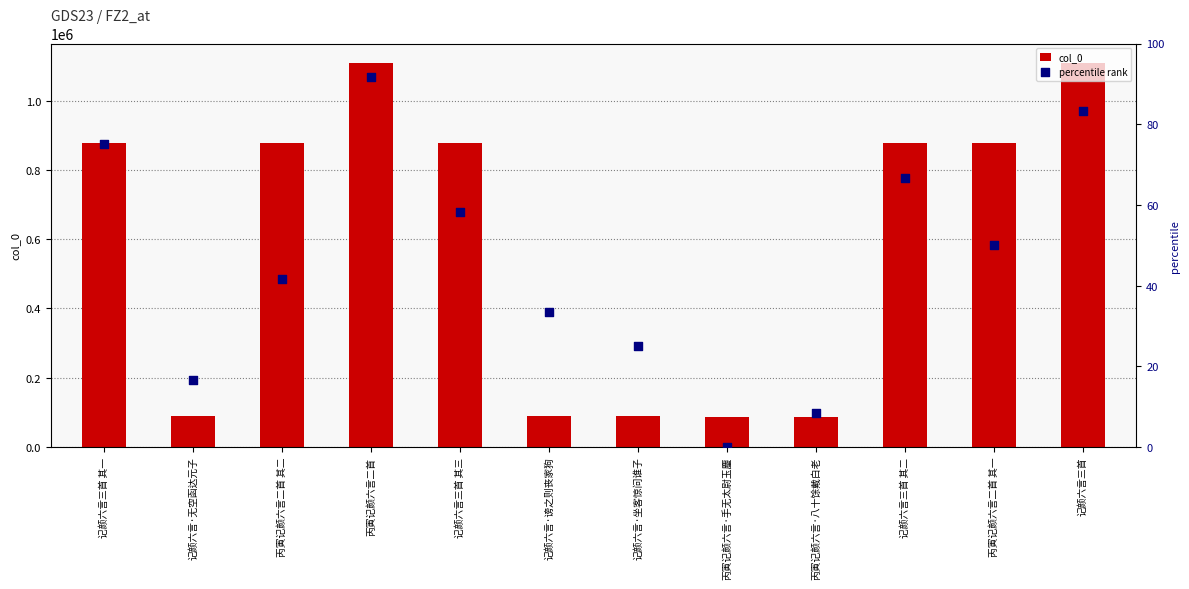

Which series has the largest Y range (max minus min)?

col_0